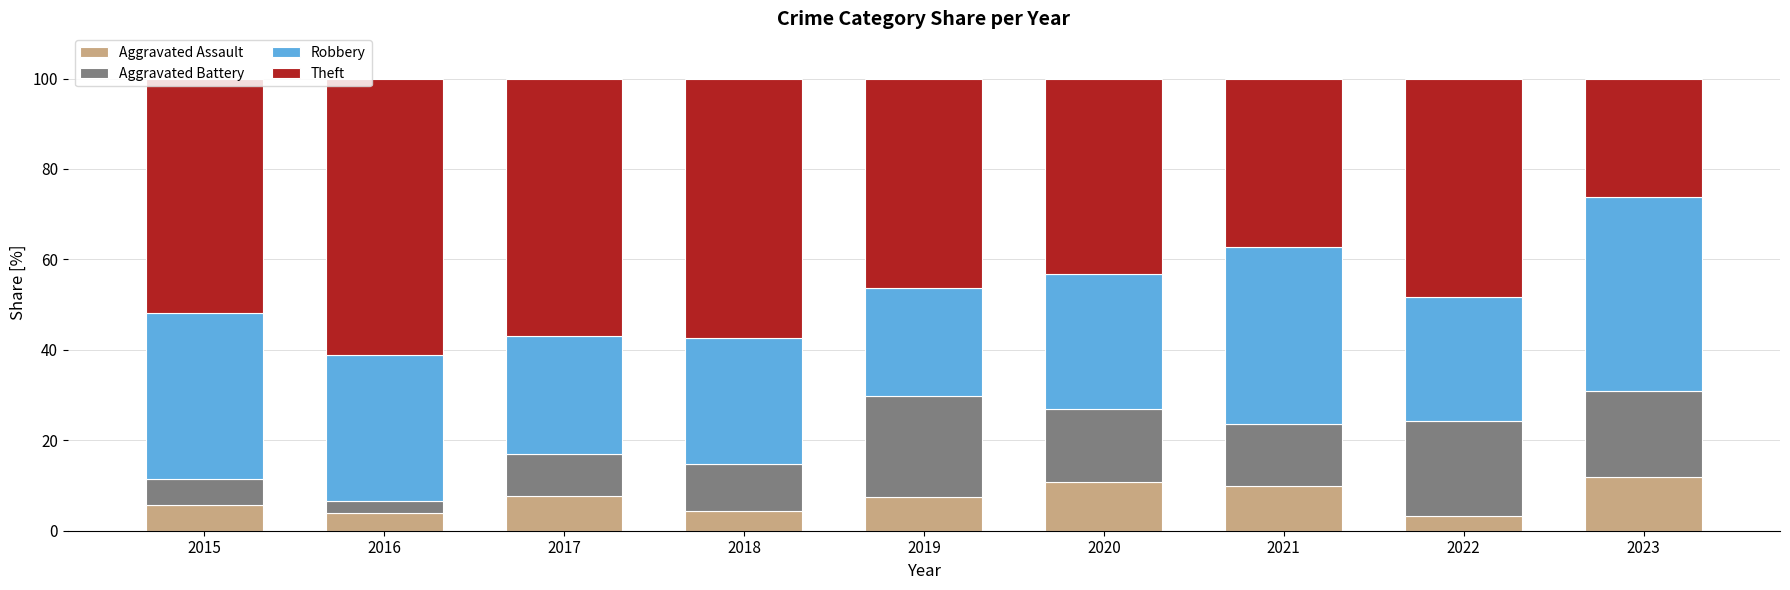

What is the sum of all Aggravated Assault values?

65.0